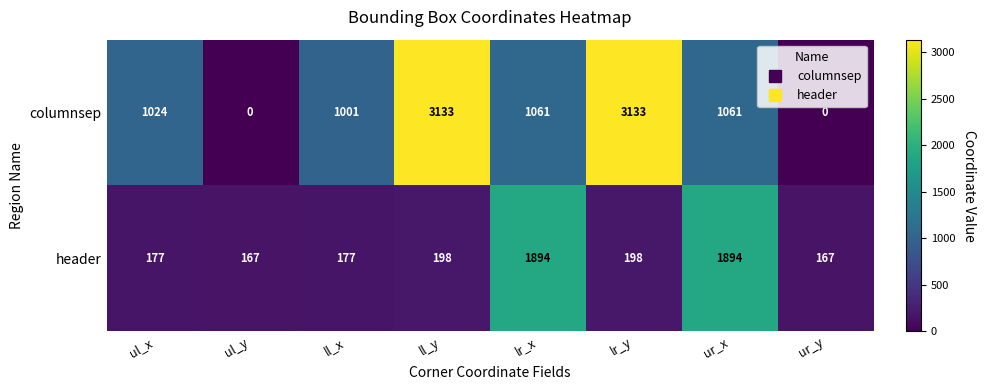

Which series changed the most between ul_x and ll_x?

columnsep